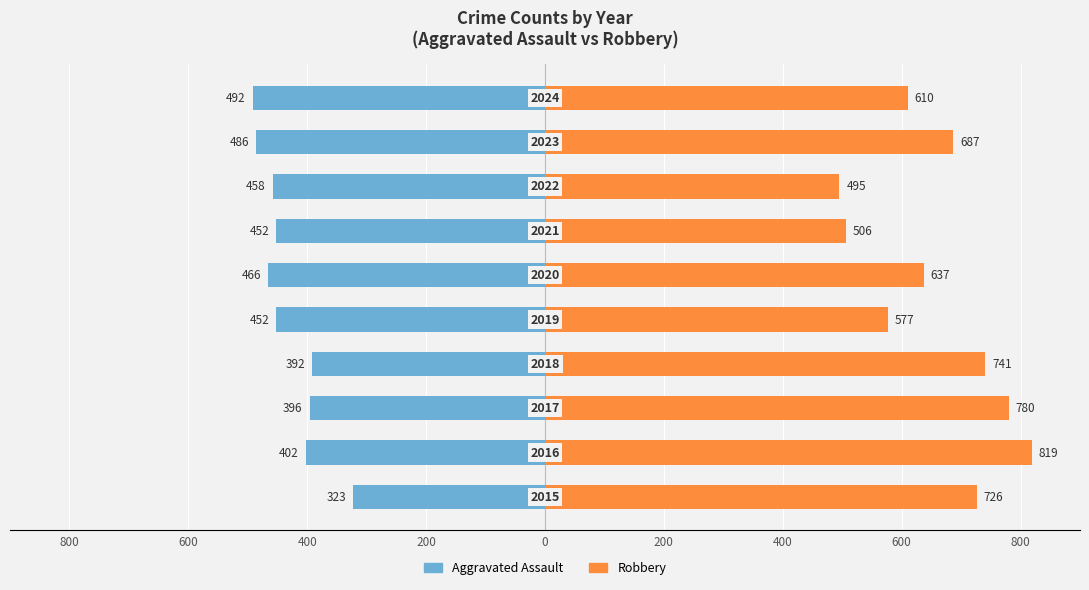

List the series in order of their overall mean, lowest first.

Aggravated Assault, Robbery